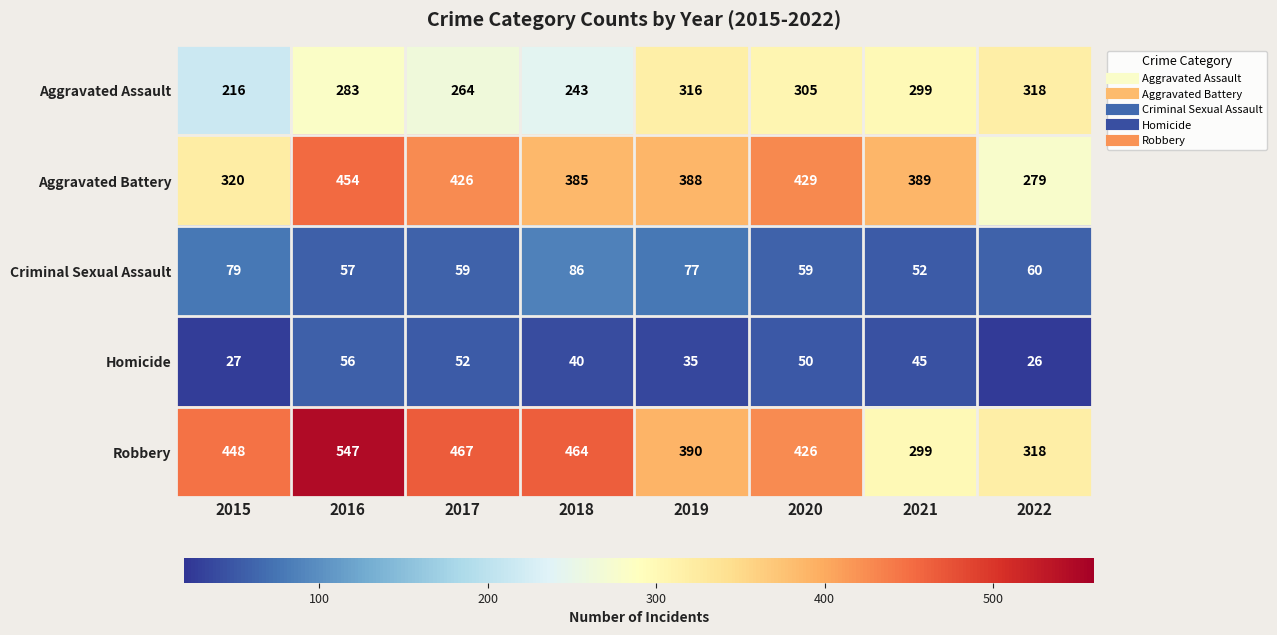

What is the sum of the Aggravated Assault values at 2019 and 2022?

634